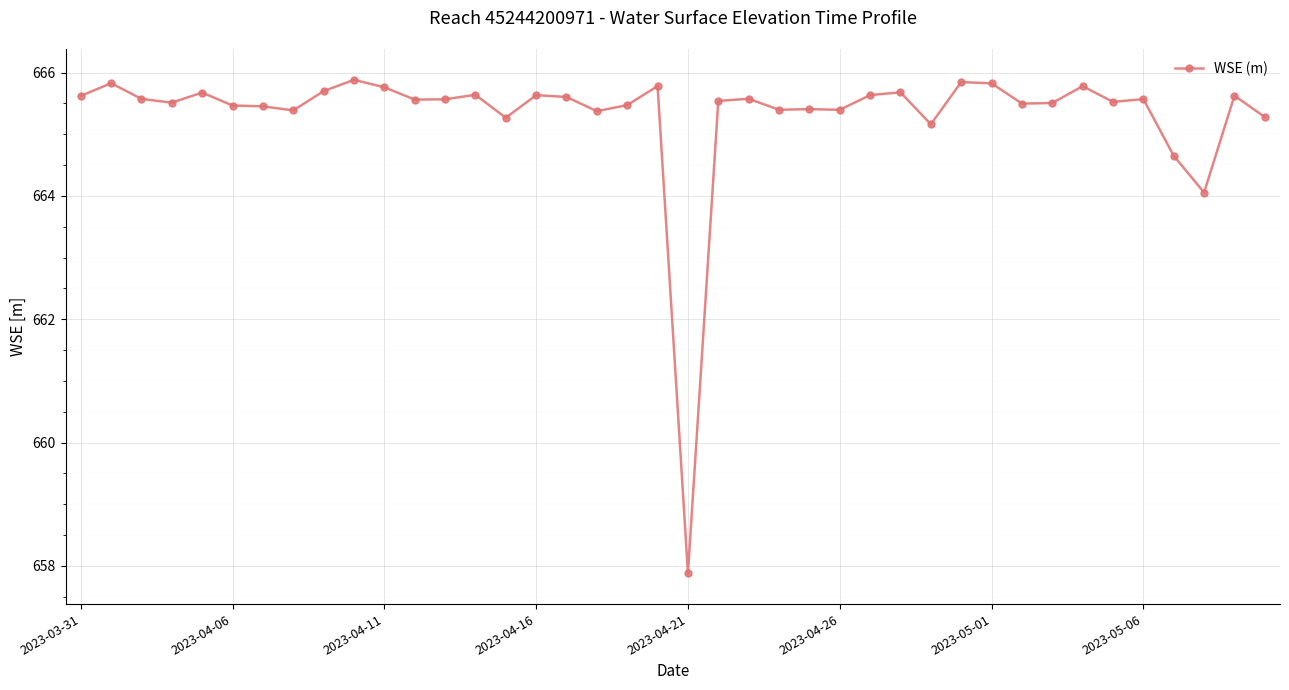

What is the greatest value displayed?

665.9